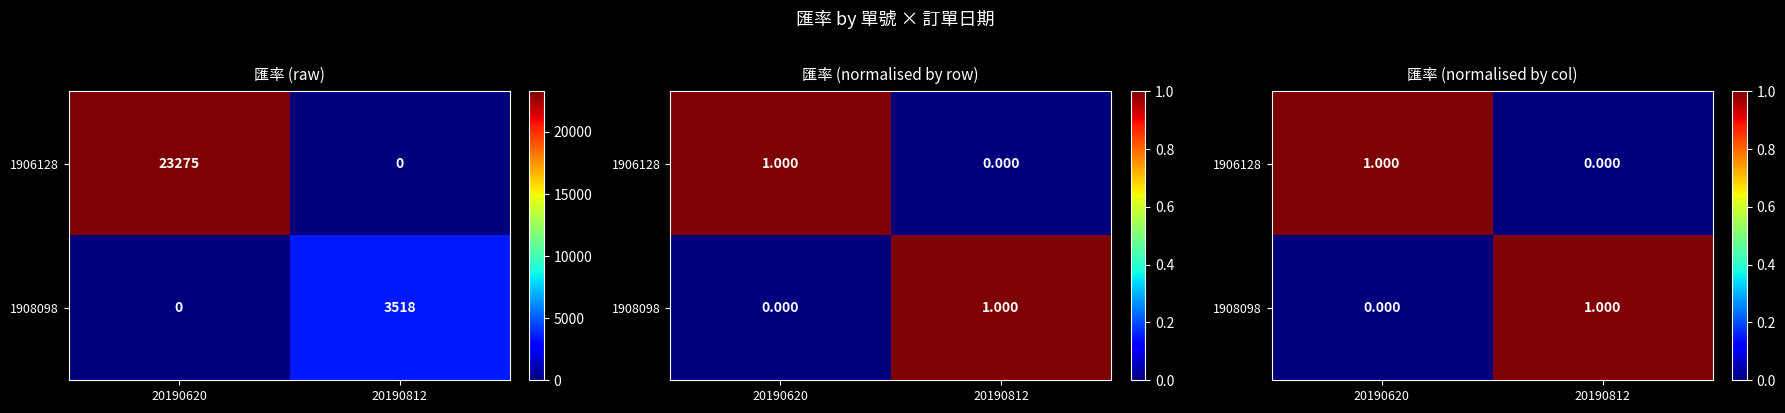

What value does the 1908098 series have at 20190812?

1